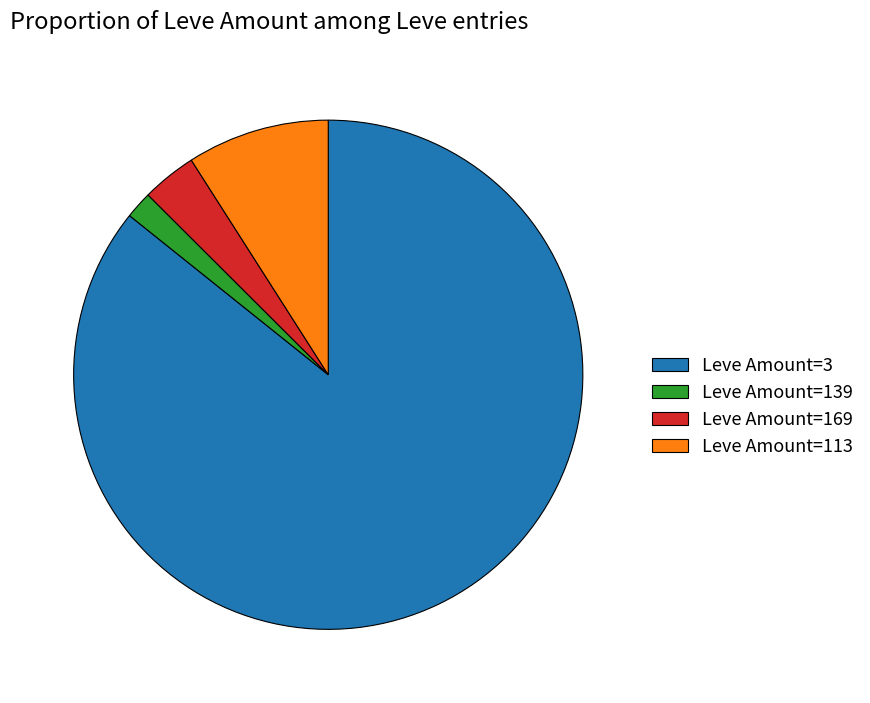

Which slice is the largest?

Leve Amount=3